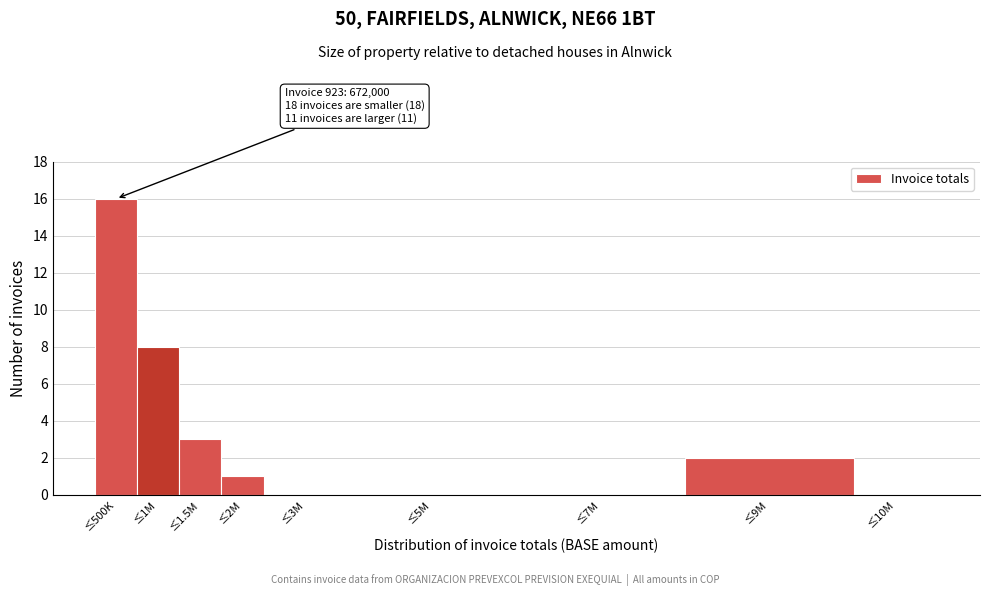

Reading left to right, extract all data points from this chart.

≤500K=16	≤1M=8	≤1.5M=3	≤2M=1	≤3M=0	≤5M=0	≤7M=0	≤9M=2	≤10M=0